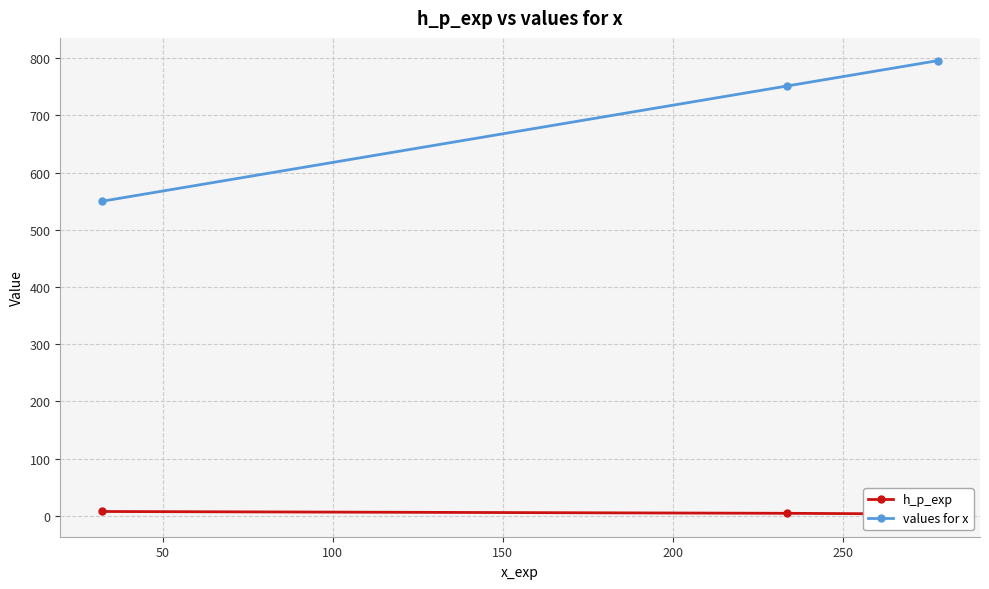

At how many categories does at least one series exceed 539?

3